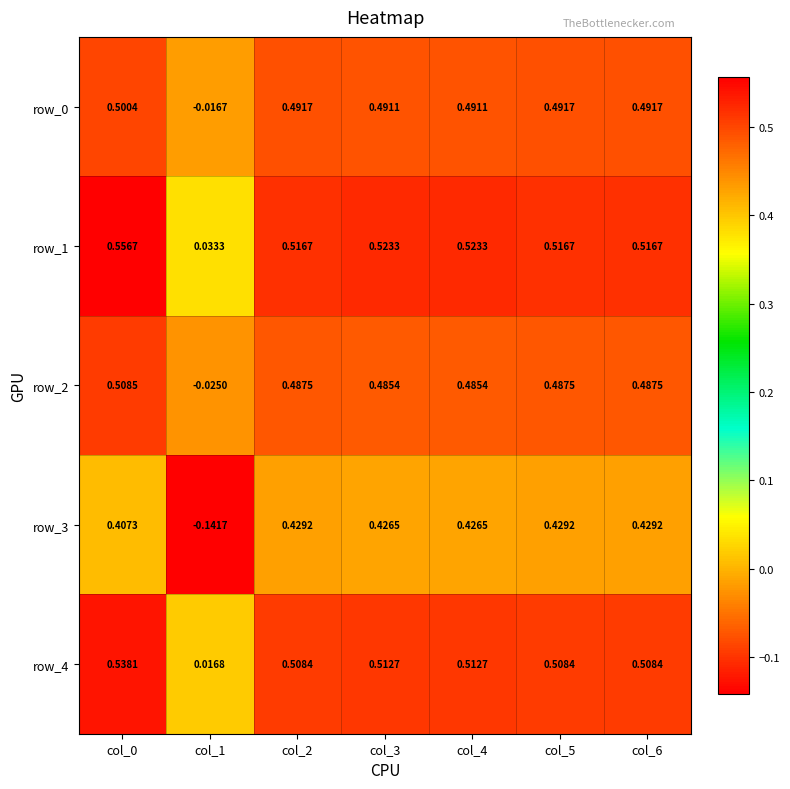

Is the value of row_1 at col_5 greater than the value of row_4 at col_5?

Yes